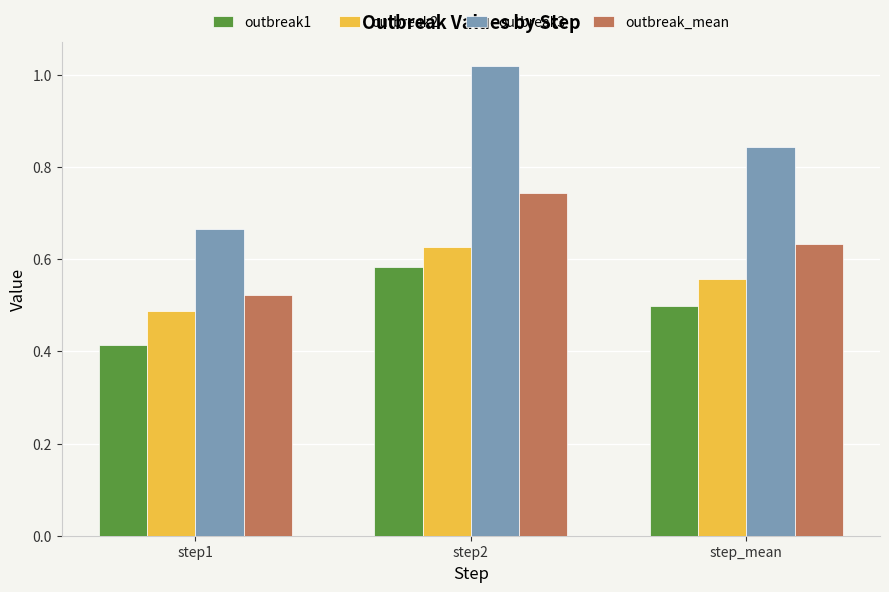

Where is outbreak3 nearest to the value 0?

step1